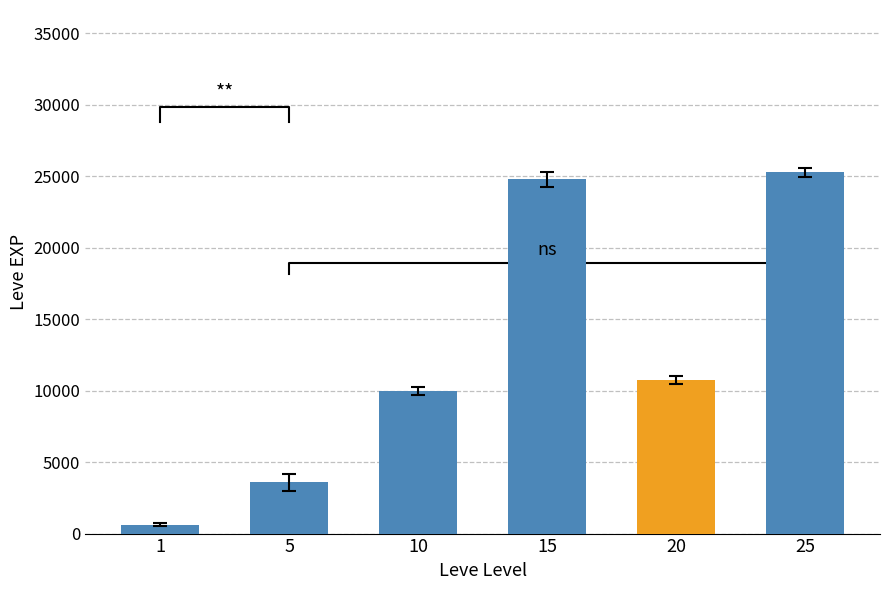

At which category does the chart reach its minimum across all series?

1